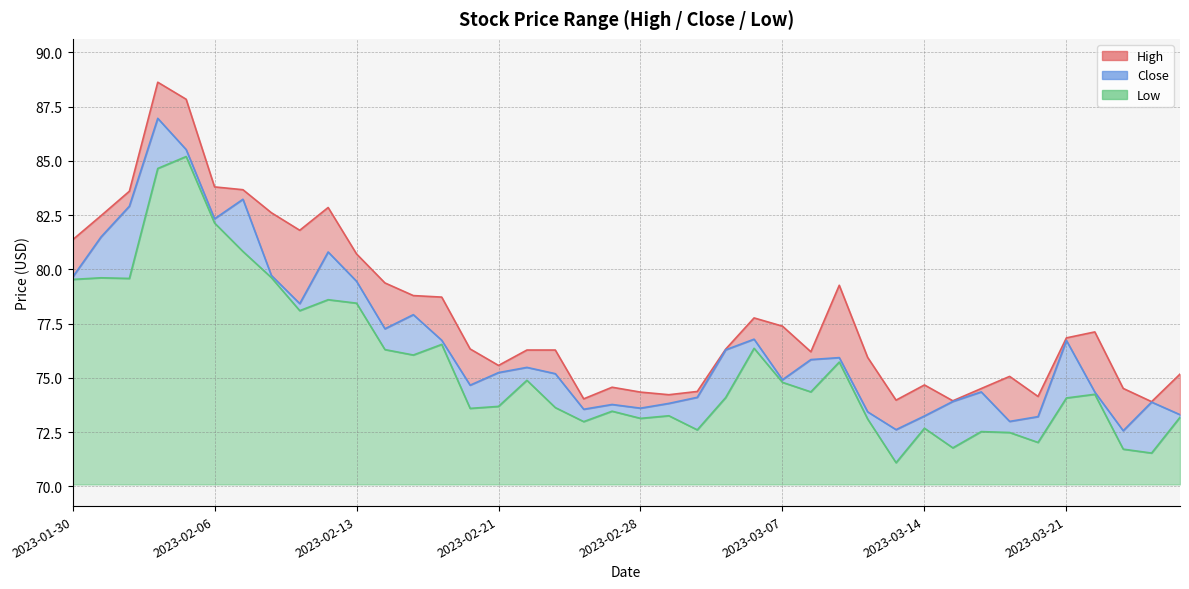

Reading left to right, transcribe all the data shown in this chart.

High: 81.4	82.5	83.6	88.6	87.8	83.8	83.7	82.6	81.8	82.8	80.7	79.4	78.8	78.7	76.3	75.6	76.3	76.3	74.0	74.6	74.3	74.2	74.4	76.3	77.8	77.4	76.2	79.3	75.9	74.0	74.7	73.9	74.5	75.1	74.1	76.8	77.1	74.5	73.9	75.2
Close: 79.6	81.5	82.9	87.0	85.5	82.3	83.2	79.7	78.4	80.8	79.5	77.3	77.9	76.7	74.7	75.2	75.5	75.2	73.5	73.8	73.6	73.8	74.1	76.3	76.8	74.9	75.8	75.9	73.4	72.6	73.2	73.9	74.3	73.0	73.2	76.7	74.3	72.6	73.9	73.3
Low: 79.5	79.6	79.6	84.7	85.2	82.1	80.8	79.6	78.1	78.6	78.4	76.3	76.0	76.5	73.6	73.7	74.9	73.6	73.0	73.5	73.1	73.2	72.6	74.1	76.4	74.8	74.3	75.7	73.1	71.1	72.7	71.8	72.5	72.5	72.0	74.1	74.2	71.7	71.5	73.2